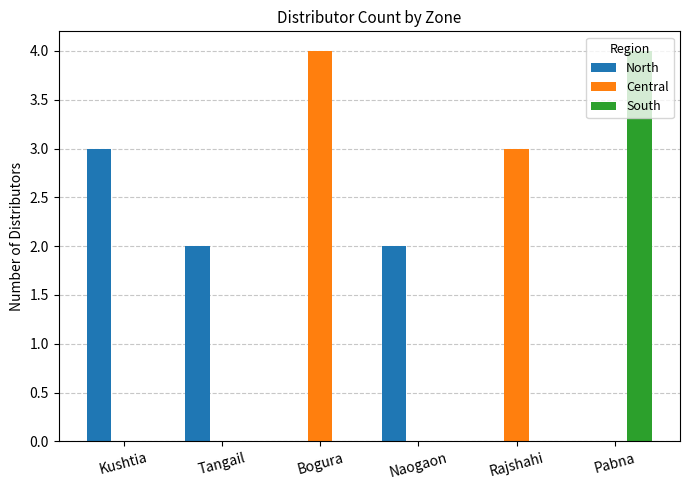

True or false: South has a value of -1 at Rajshahi.

False